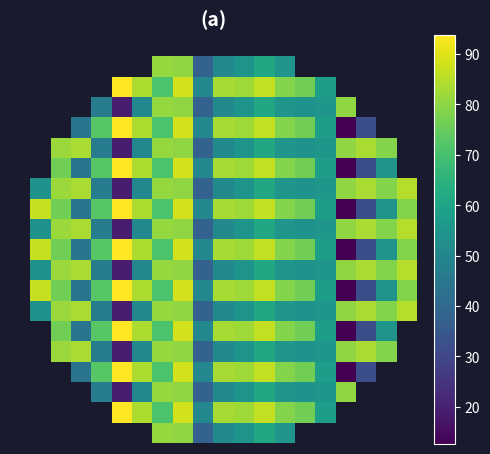

How many categories are shown in the chart?

20